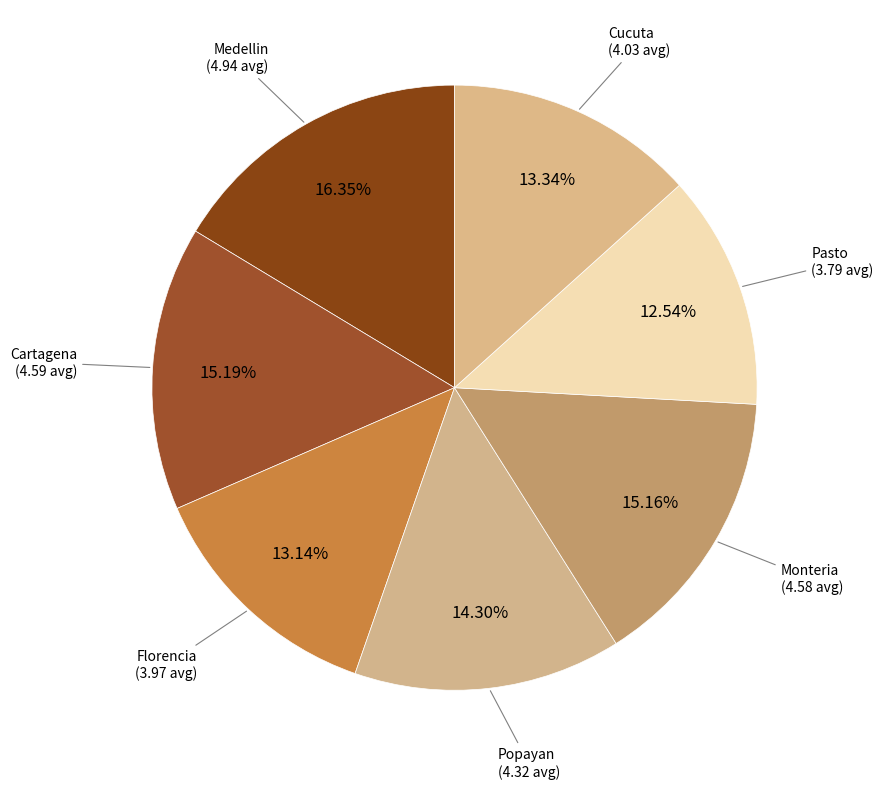

Count the number of slices in the pie.

7